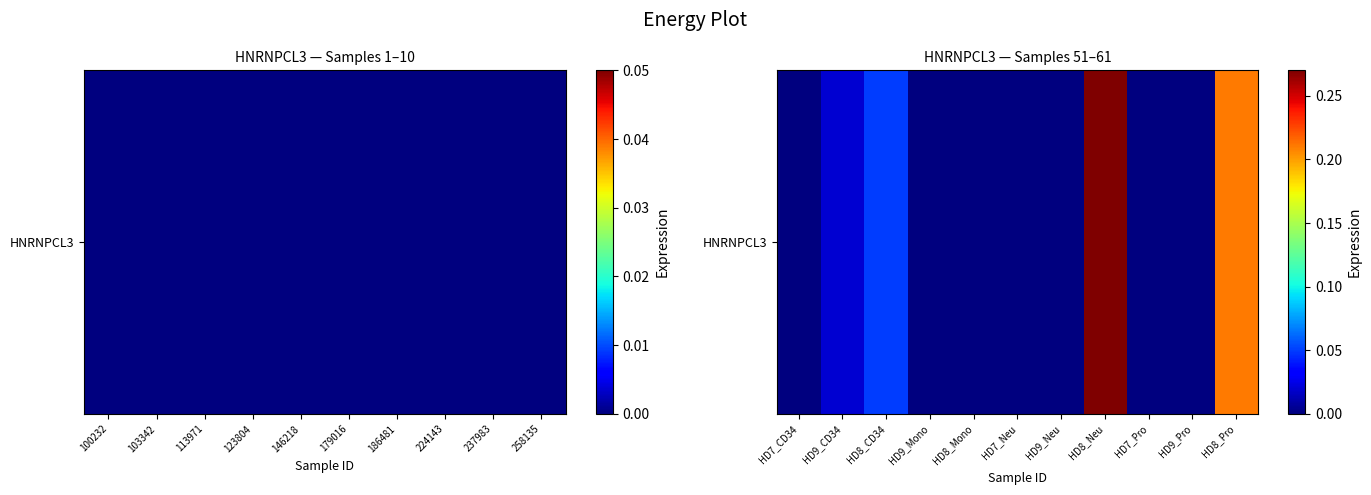

What is the sum of all values?

0.6